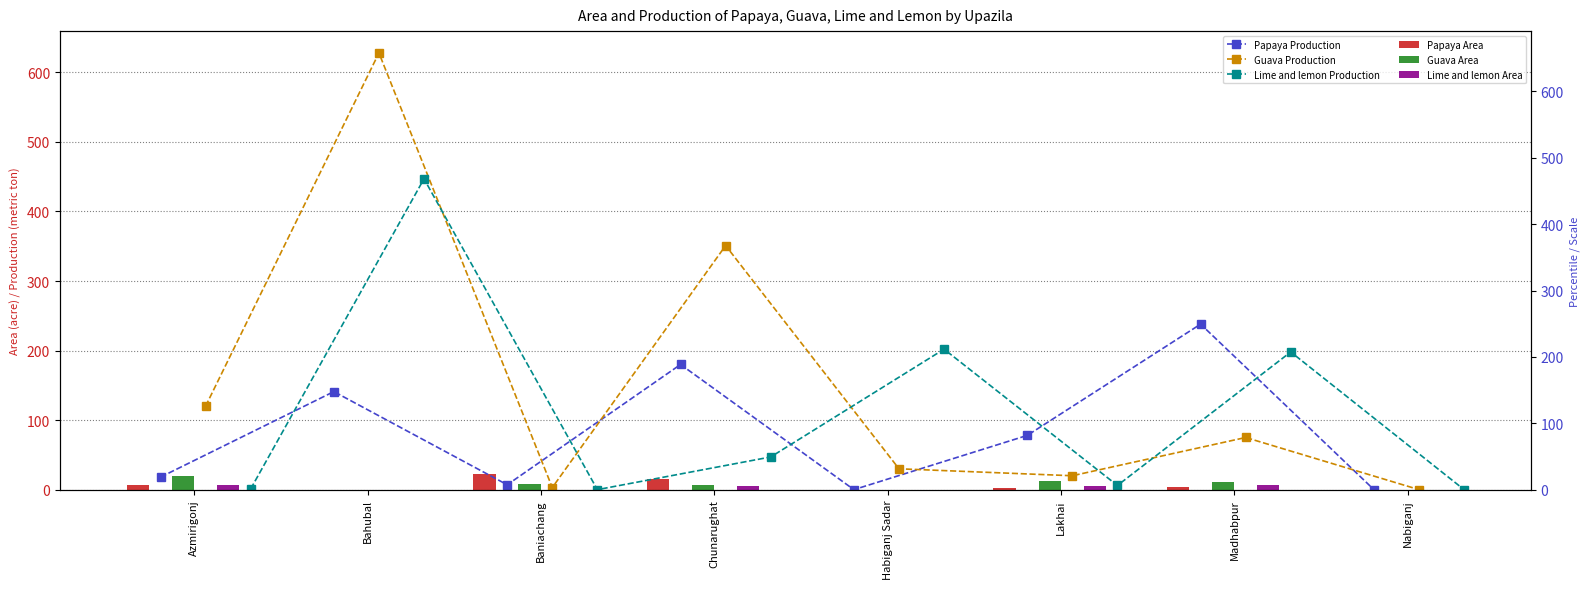

What is the average value of the Papaya Production series?

83